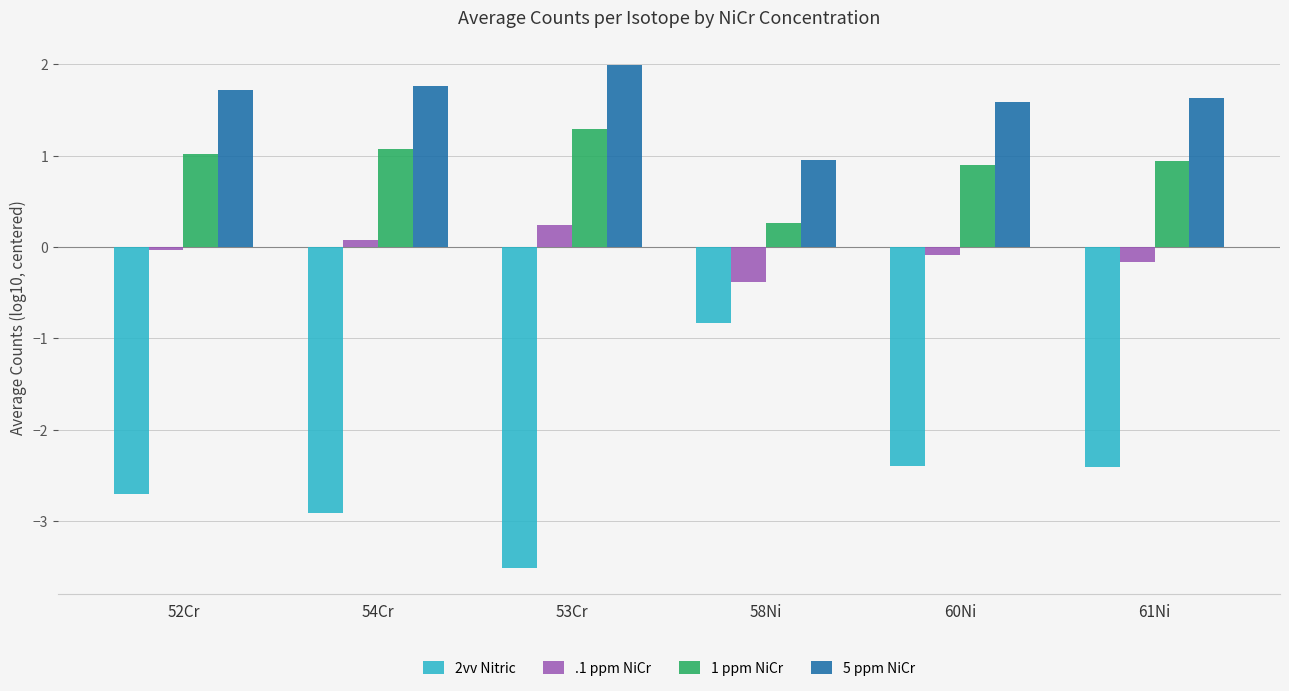

What is the spread (max minus min) of values at 61Ni?

4.0